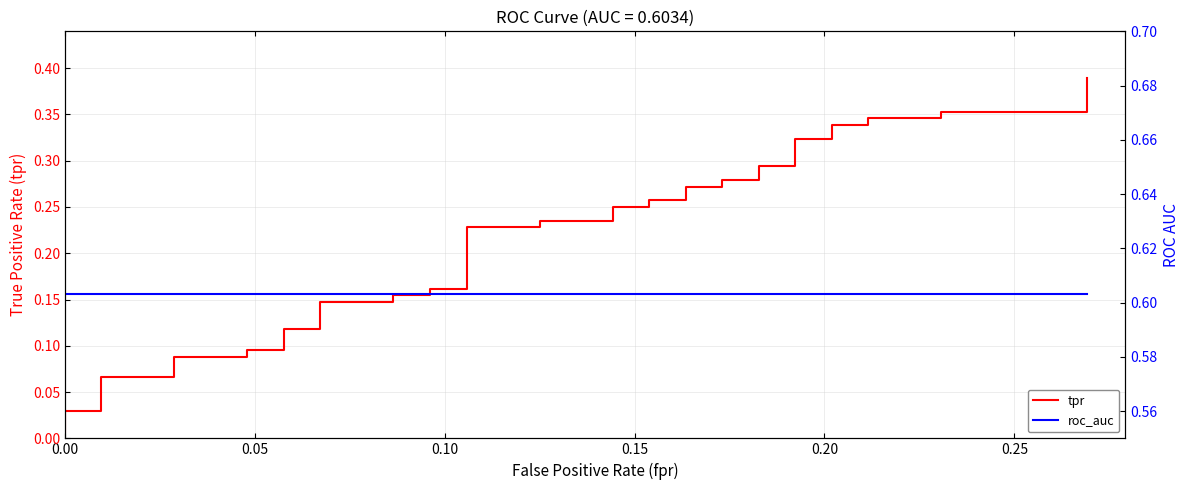

What is the difference between the tpr values at 34 and 28?

0.1